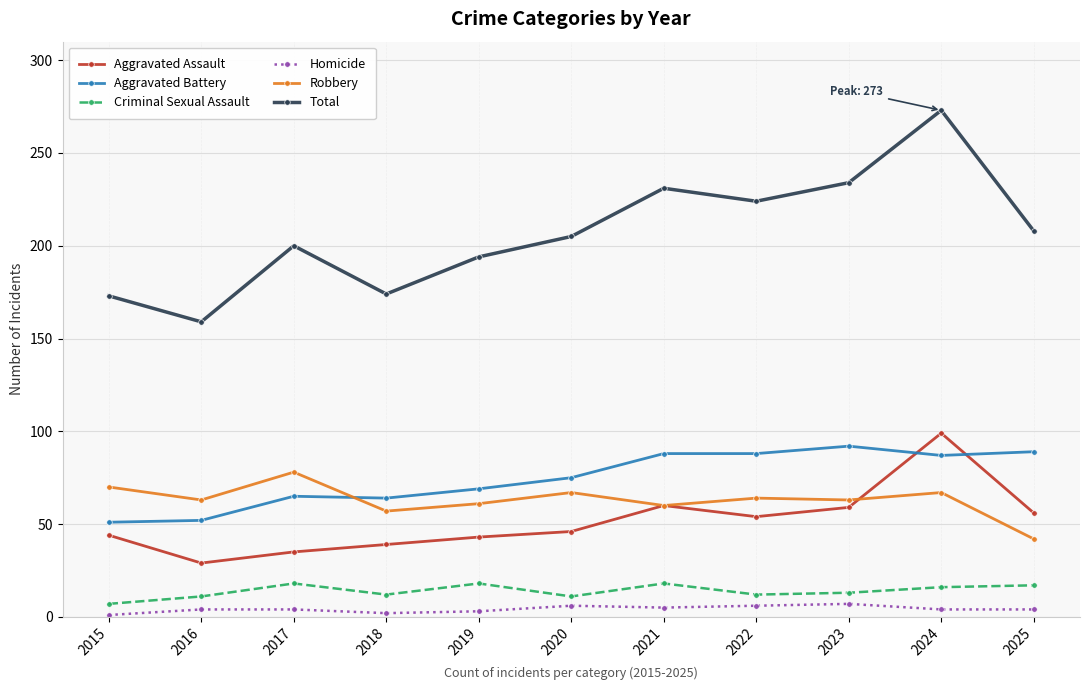

What is the sum of the Homicide values at 2023 and 2025?

11